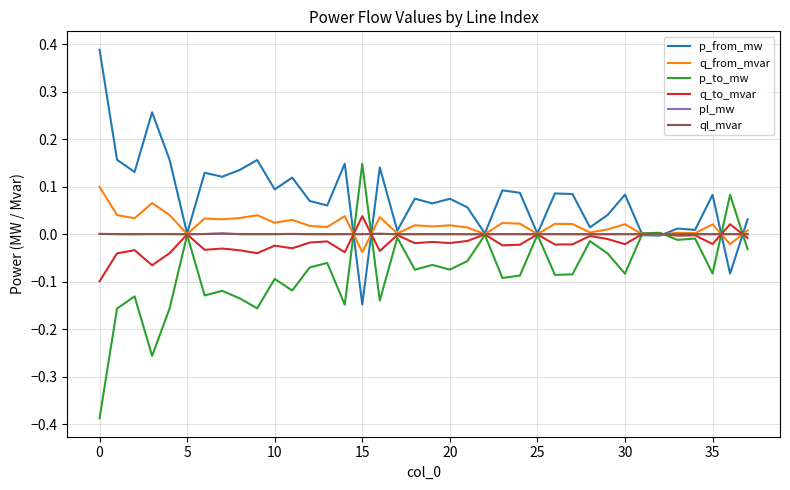

At which category does ql_mvar reach its first local valley?

5